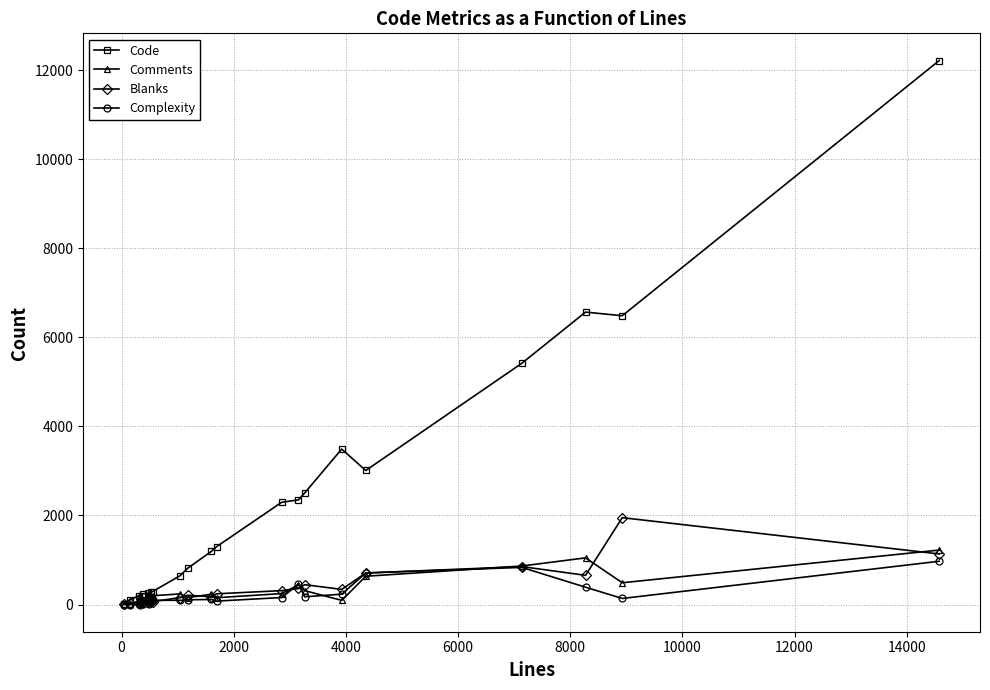

Which series has the largest range (max minus min)?

Code